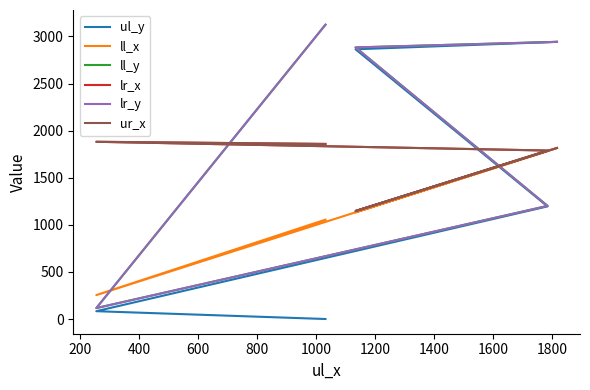

What is the value of the ll_y point at the 4th from the left?

2884